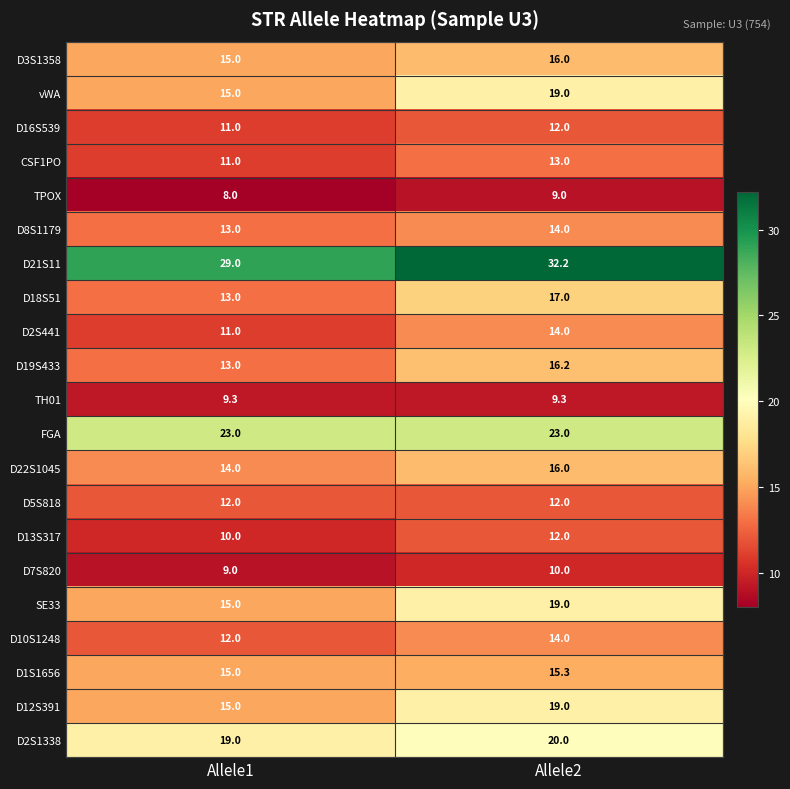

What is the spread (max minus min) of values at Allele2?

23.2